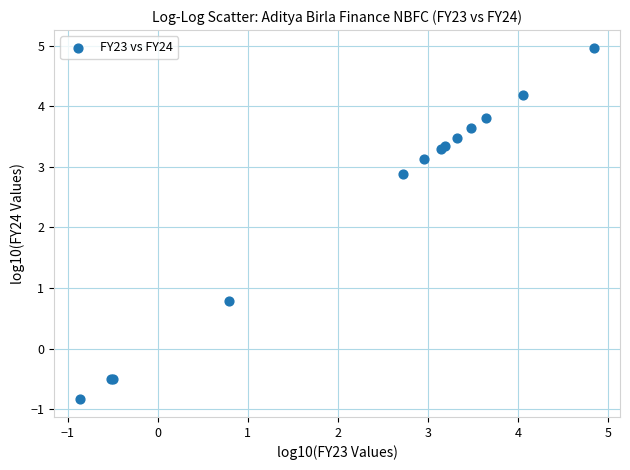

What Y value in the scatter plot is closest to 2?

2.9